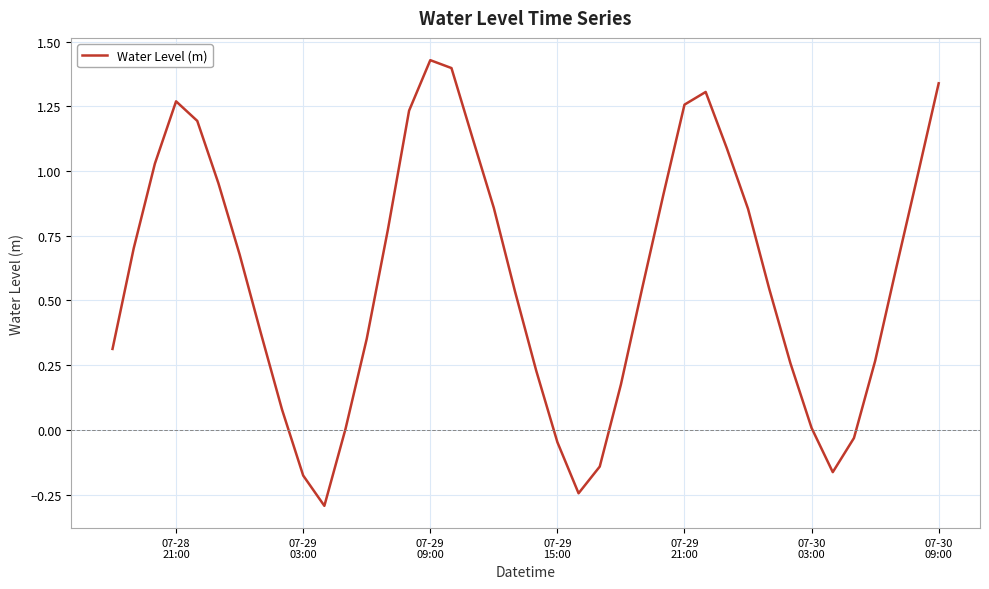

What is the smallest value displayed?

-0.3